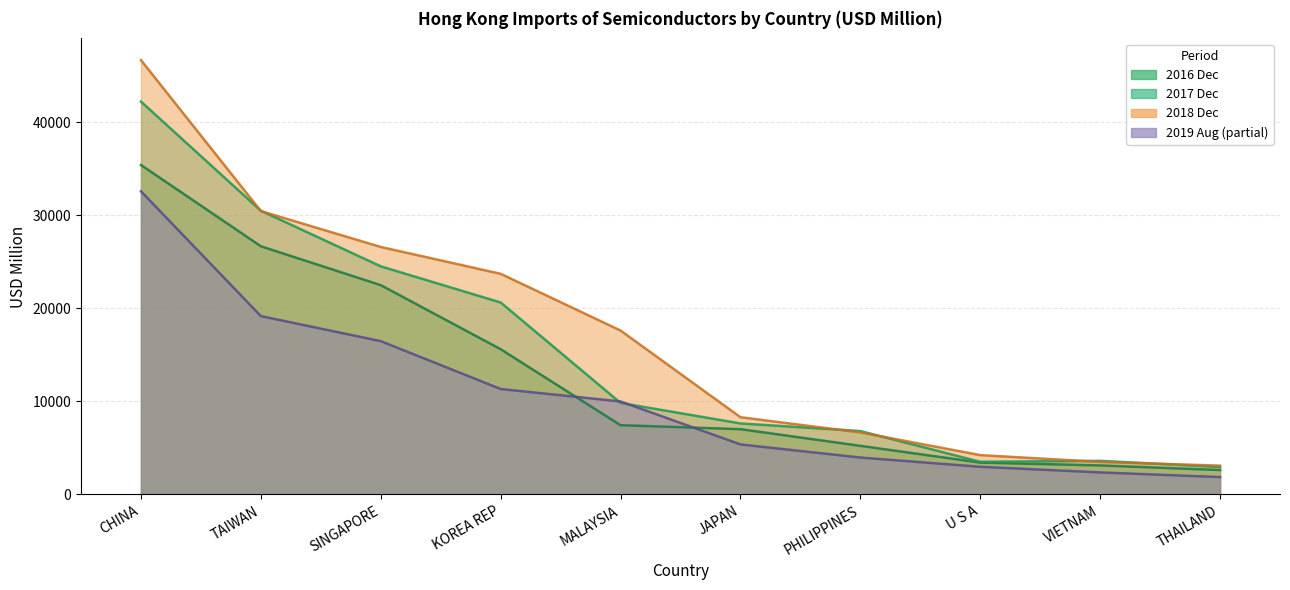

Where is 201712 nearest to the value 22578?

SINGAPORE